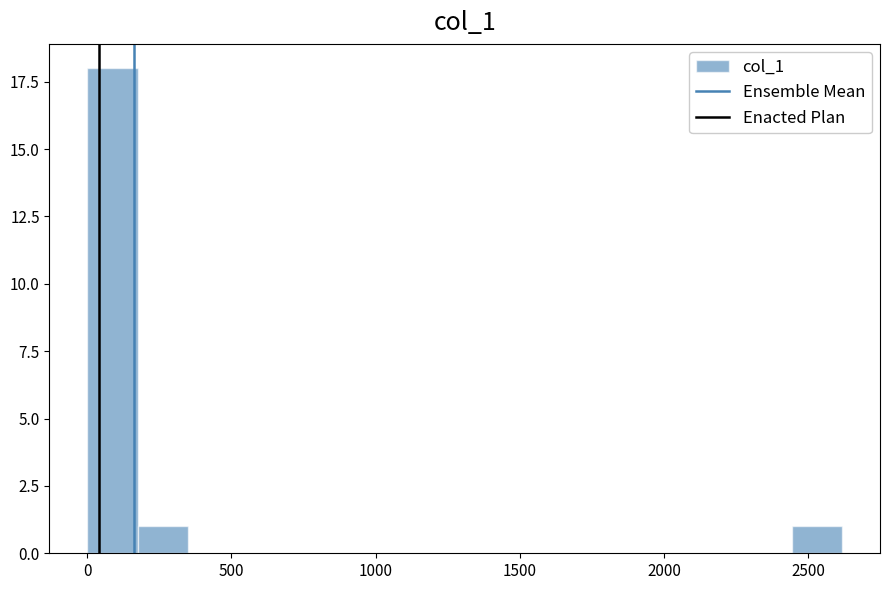

Around what value on the x-axis is the tallest bar? Give the approximate position of its centre, as read against the axis.

100